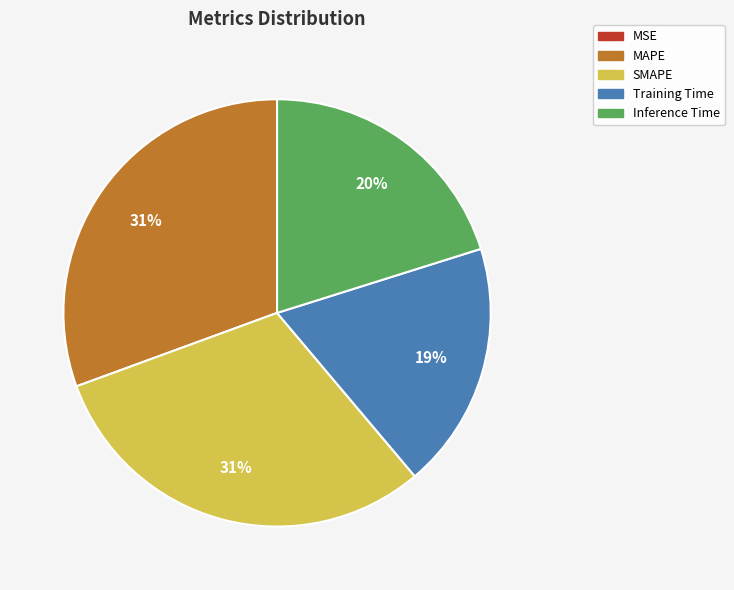

True or false: Training Time accounts for 26% of the total.

False